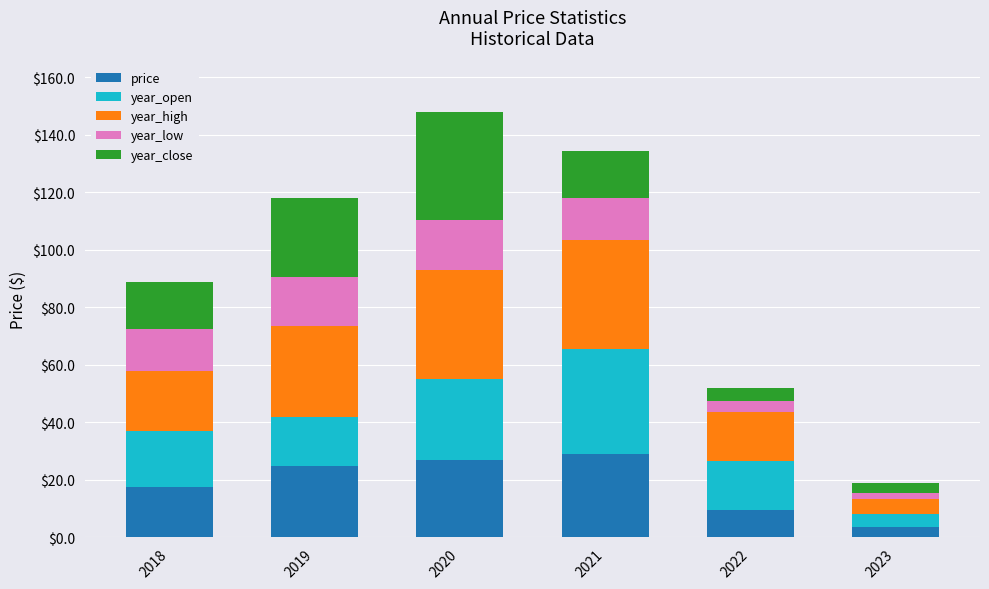

At which label does price reach its minimum?

2023